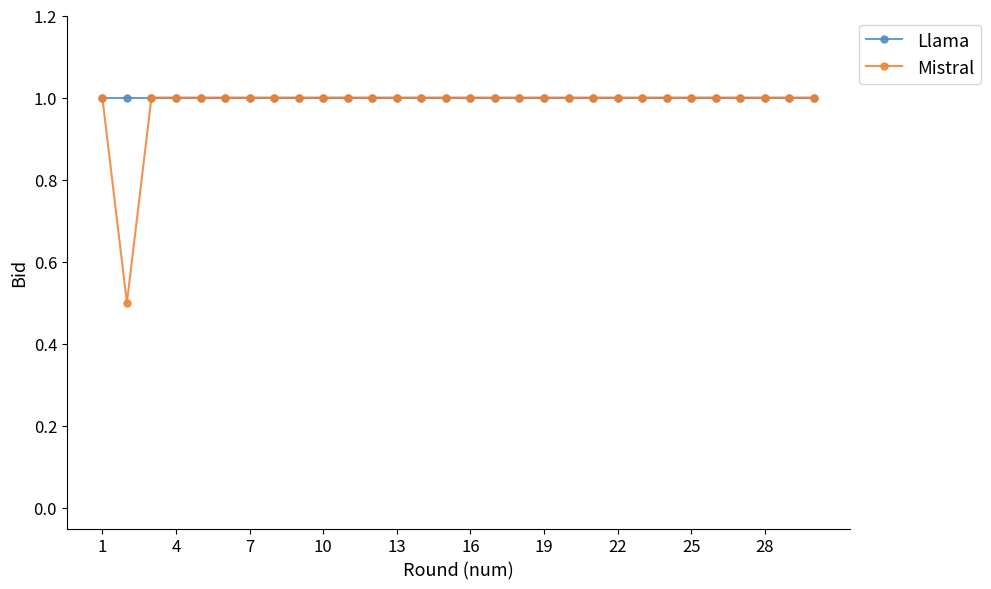

What is the difference between the second highest and minimum values in the Mistral series?

0.5